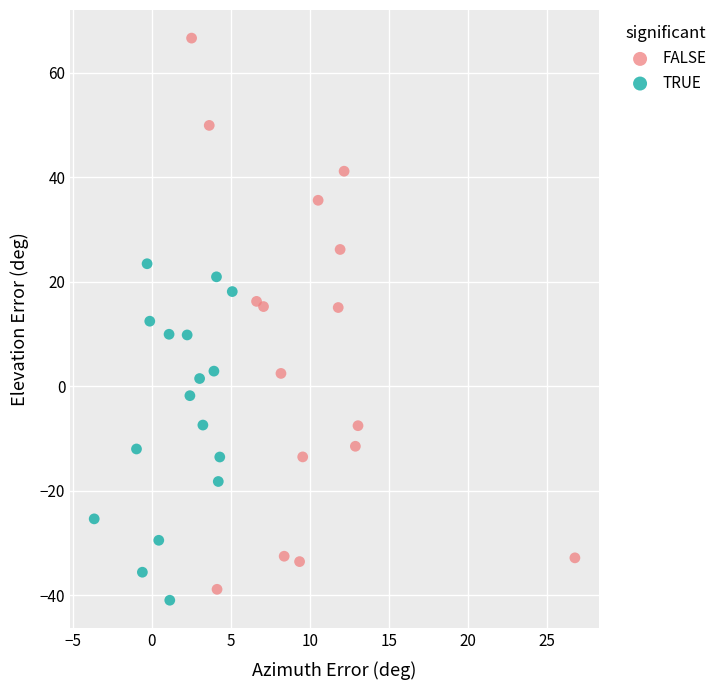

Which series has the largest Y range (max minus min)?

FALSE